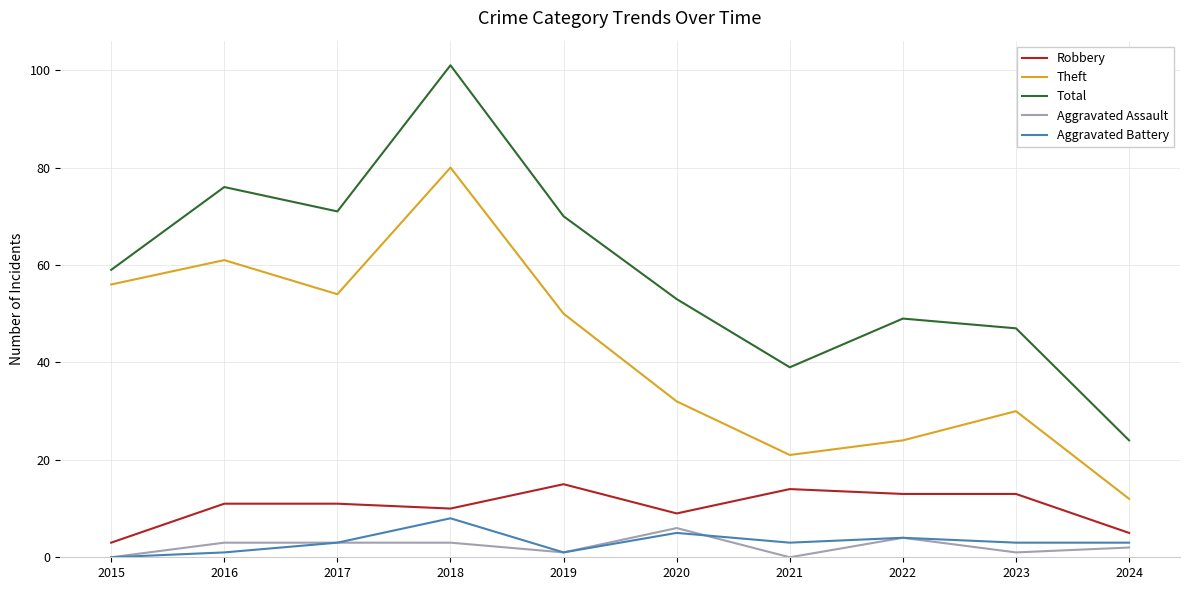

Reading left to right, extract all data points from this chart.

Robbery: 3	11	11	10	15	9	14	13	13	5
Theft: 56	61	54	80	50	32	21	24	30	12
Total: 59	76	71	101	70	53	39	49	47	24
Aggravated Assault: 0	3	3	3	1	6	0	4	1	2
Aggravated Battery: 0	1	3	8	1	5	3	4	3	3